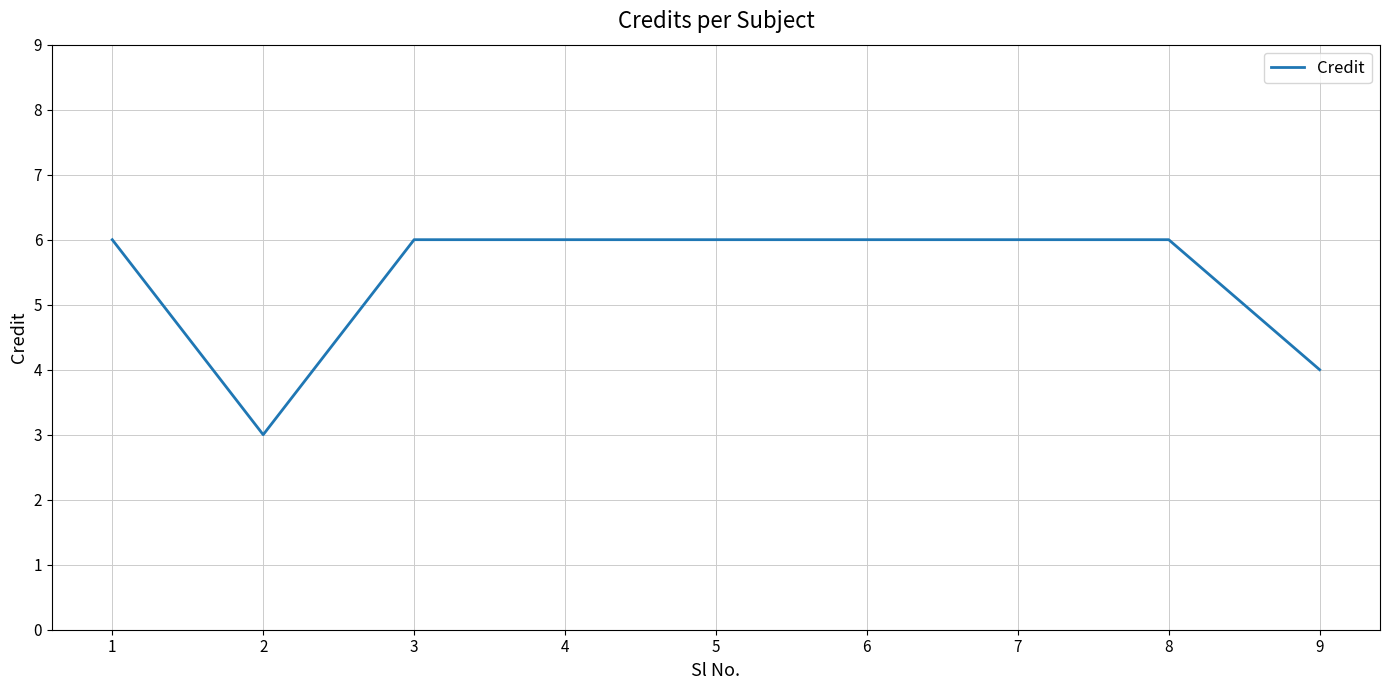

What is the difference between the values at 2 and 5?

3